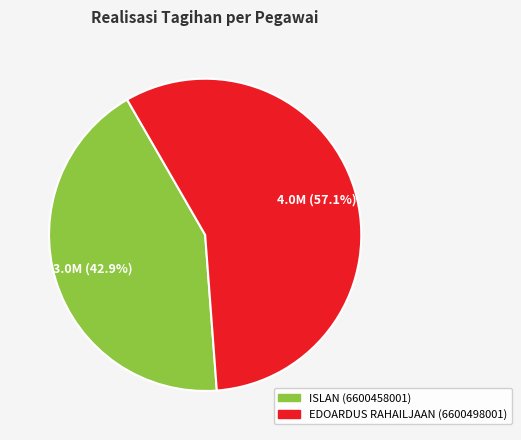

Which category has the smallest portion of the pie?

ISLAN (6600458001)